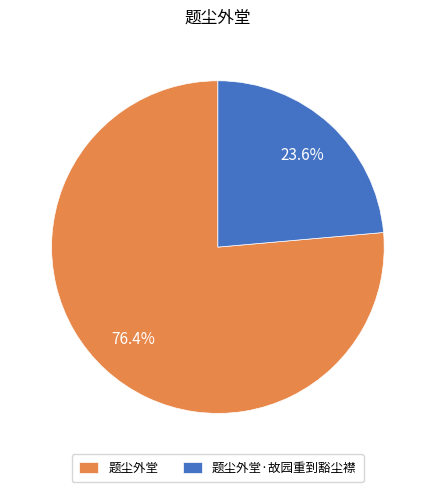

What percentage is the 题尘外堂·故园重到豁尘襟 slice, to the nearest percent?

24%